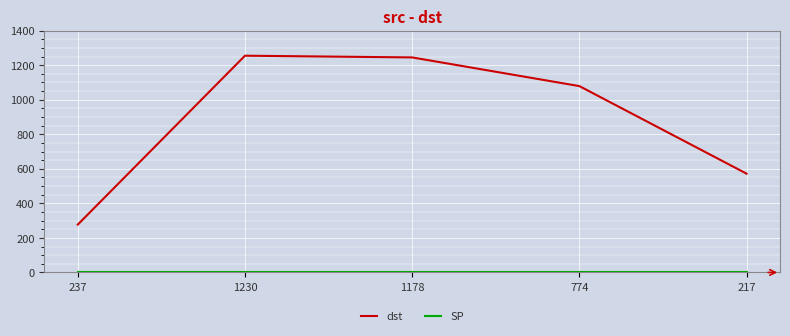

At how many categories does at least one series exceed 124?

5